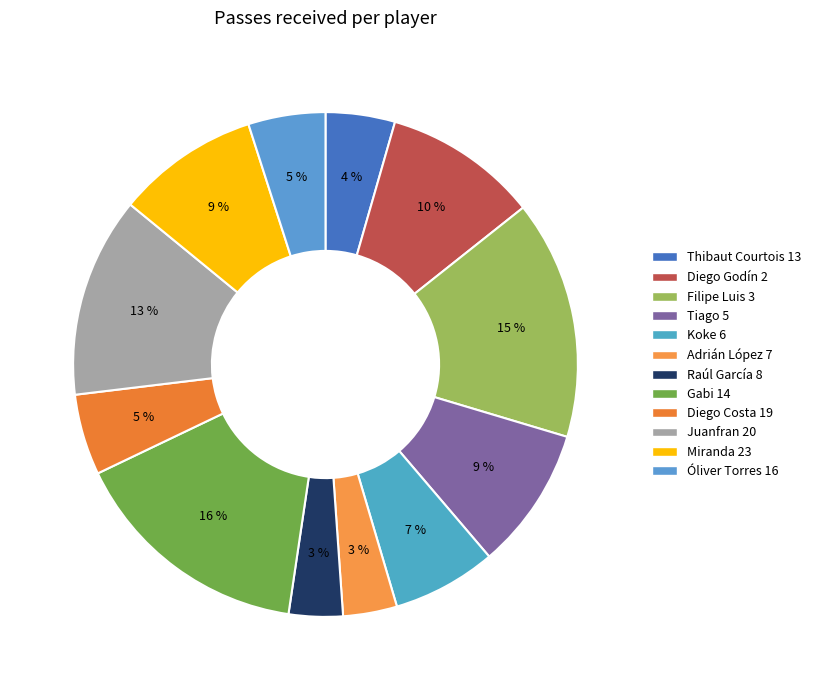

Rank the categories by value from highest to lowest.

Gabi 14, Filipe Luis 3, Juanfran 20, Diego Godín 2, Tiago 5, Miranda 23, Koke 6, Diego Costa 19, Óliver Torres 16, Thibaut Courtois 13, Adrián López 7, Raúl García 8